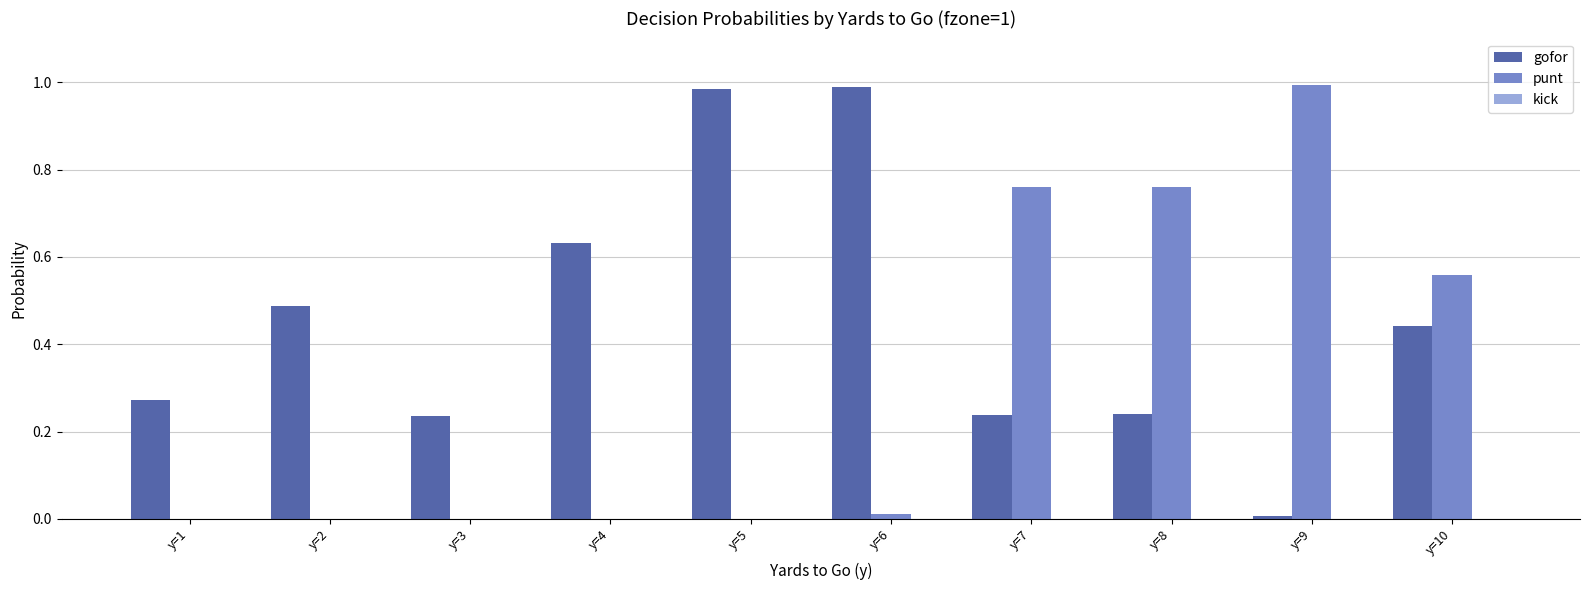

Which series changed the most between y=1 and y=2?

gofor